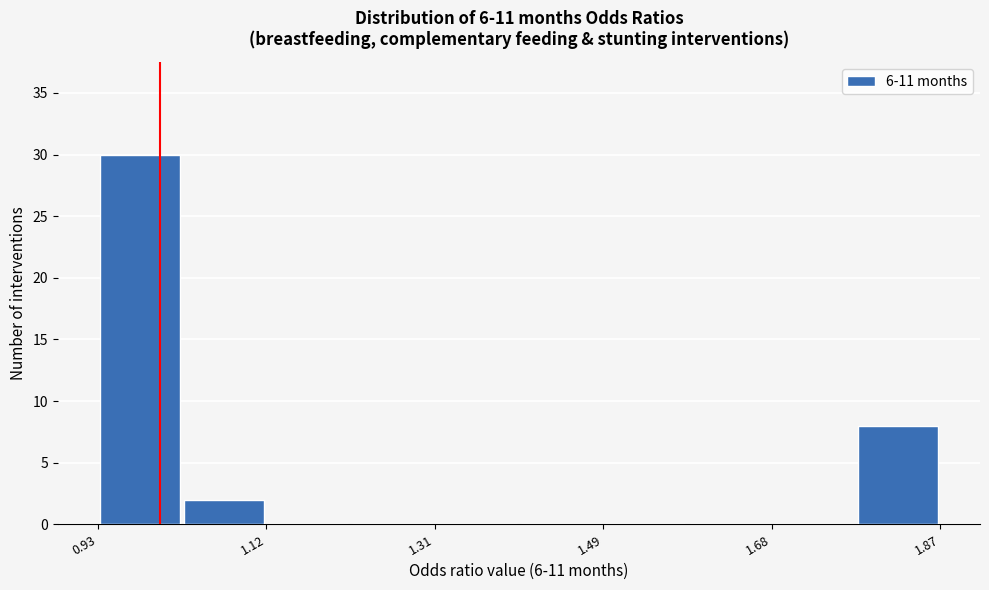

Reading left to right, transcribe this chart: for each bar, give the range it covers on the x-axis and its height. Neither the bar edges nor the heights are printed on the chart, so give them approximately, as read against the axes.

0.930 to 1.024: 30
1.024 to 1.118: 2
1.118 to 1.212: 0
1.212 to 1.306: 0
1.306 to 1.400: 0
1.400 to 1.494: 0
1.494 to 1.588: 0
1.588 to 1.682: 0
1.682 to 1.776: 0
1.776 to 1.870: 8